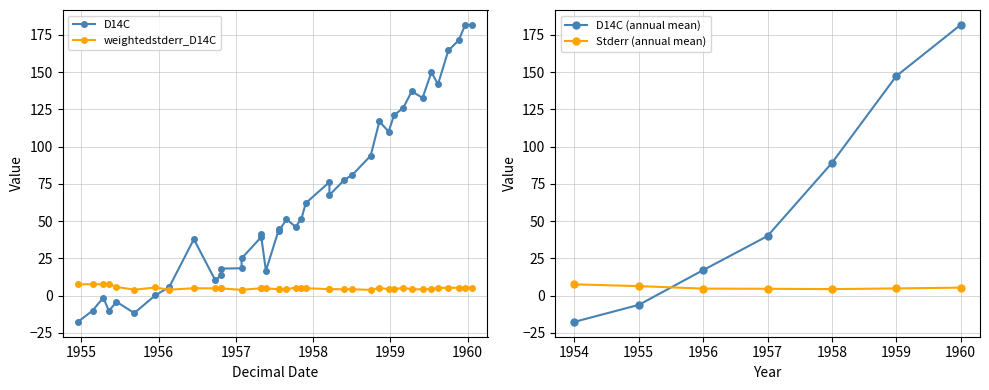

What is the difference between the second highest and second lowest values in the weightedstderr_D14C series?

3.8